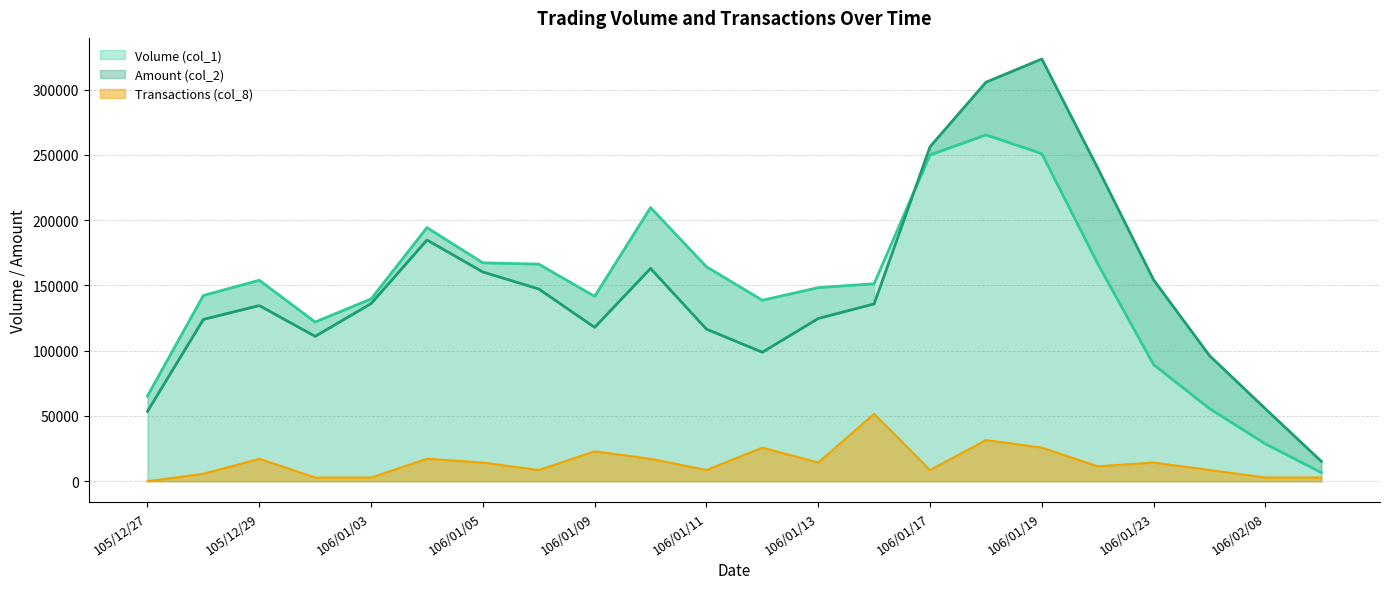

True or false: Volume (col_1) and Transactions (col_8) intersect in this chart.

False